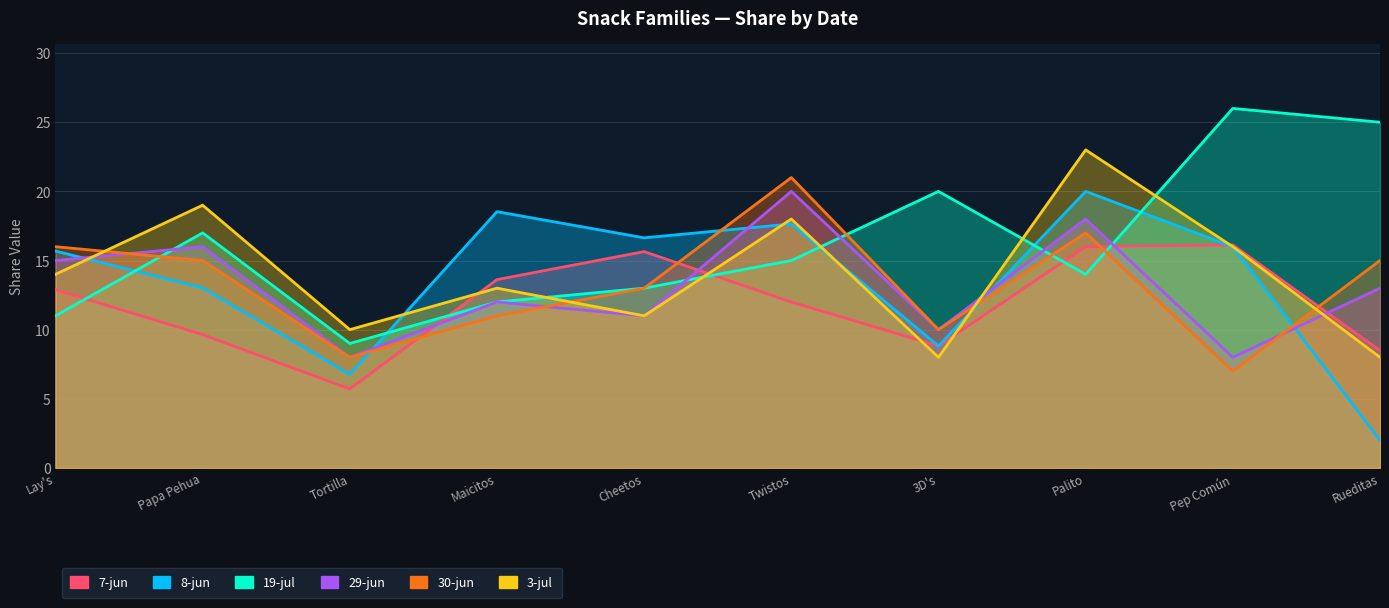

What is the difference between the maximum and minimum values in the 29-jun series?

12.0